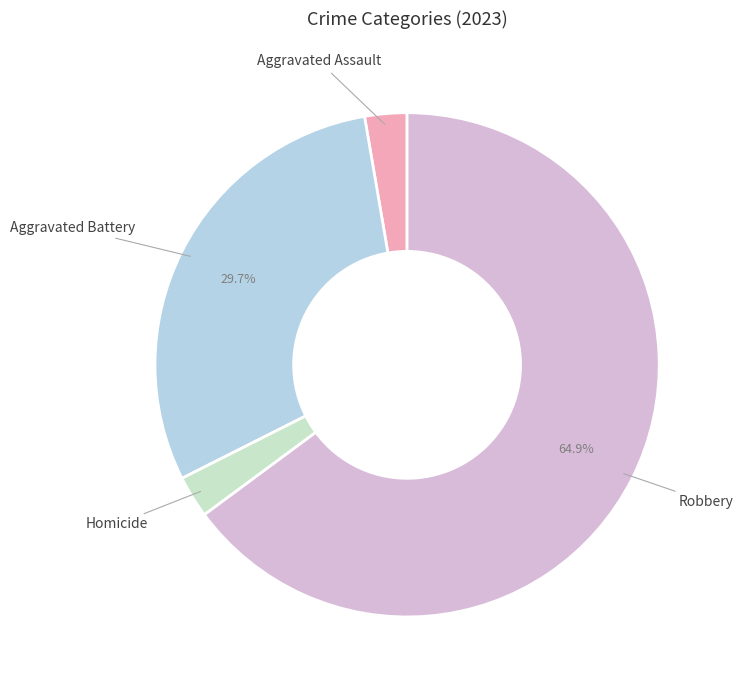

Is the sum of Aggravated Assault and Robbery greater than half?

Yes